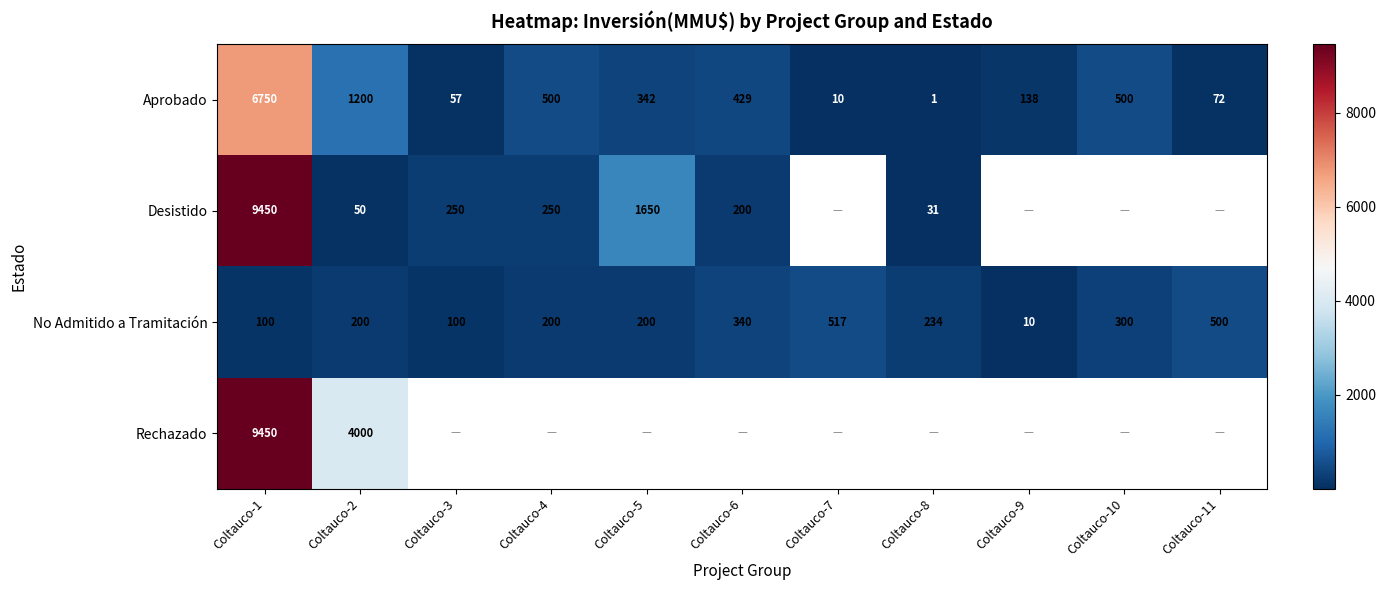

What is the approximate value of No Admitido a Tramitación at Coltauco-11?

500